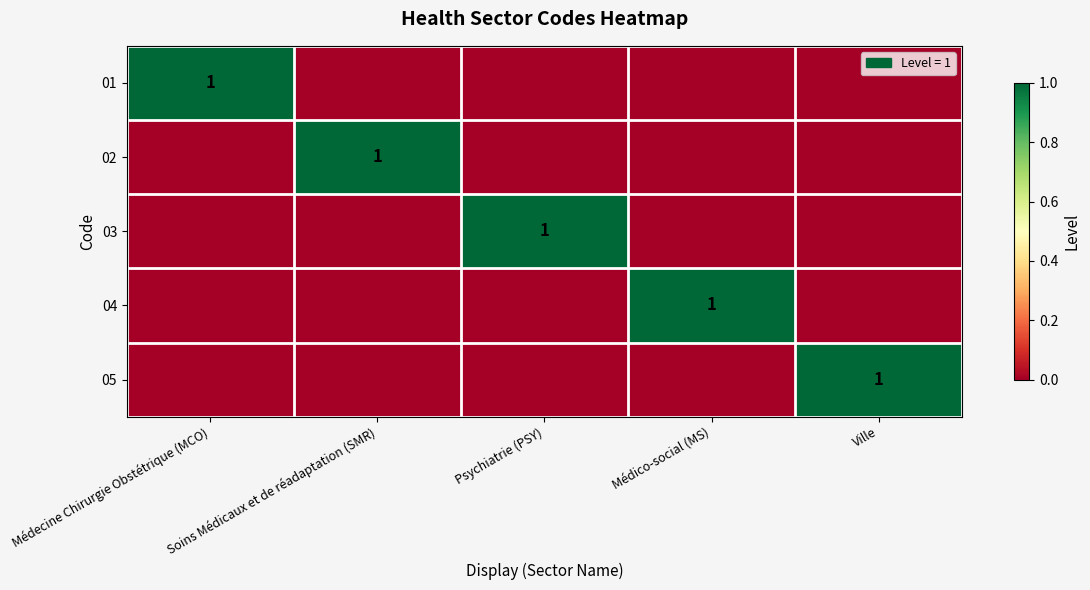

Which has a higher value, Ville or Soins Médicaux et de réadaptation (SMR)?

Ville